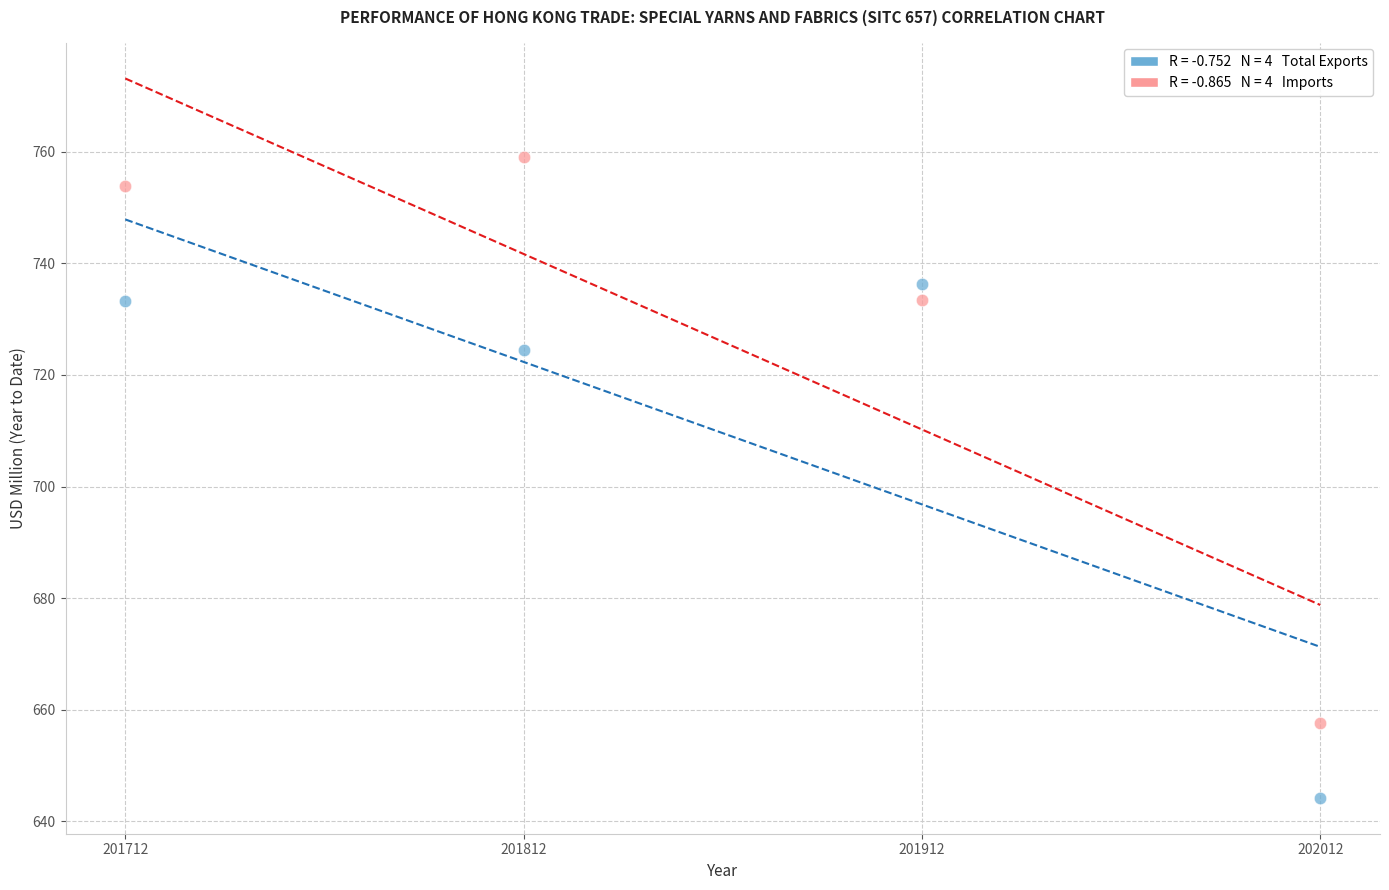

Across all data points, what is the average X value?

201862.0